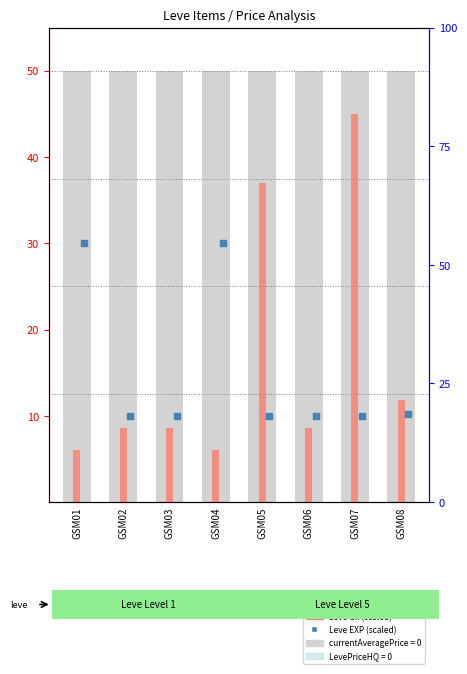

Is the value of Leve Gil (scaled) at GSM02 greater than the value of Leve EXP (scaled) at GSM03?

No